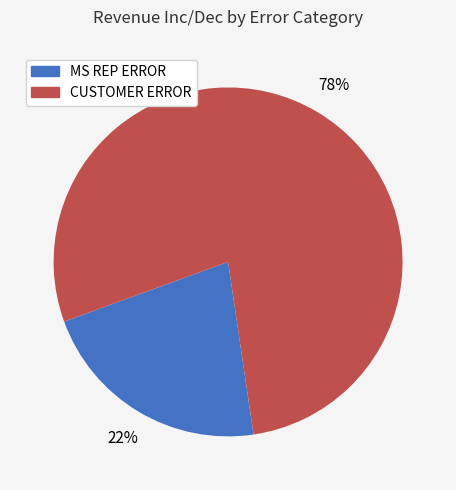

To the nearest percent, what is the average slice percentage?

50%